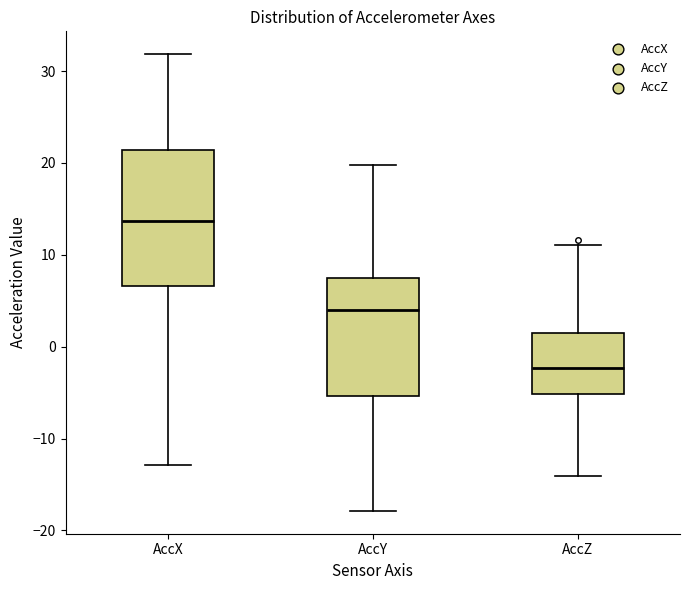

Reading left to right, read every box against the y-axis: the position of its median line, the range the box covers, and the ends of its whiskers. The values are not printed on the chart, so give them approximately, as read against the axis.

AccX: median 14, box 7 to 21, whiskers -13 to 32
AccY: median 4, box -5 to 7, whiskers -18 to 20
AccZ: median -2, box -5 to 1, whiskers -14 to 11